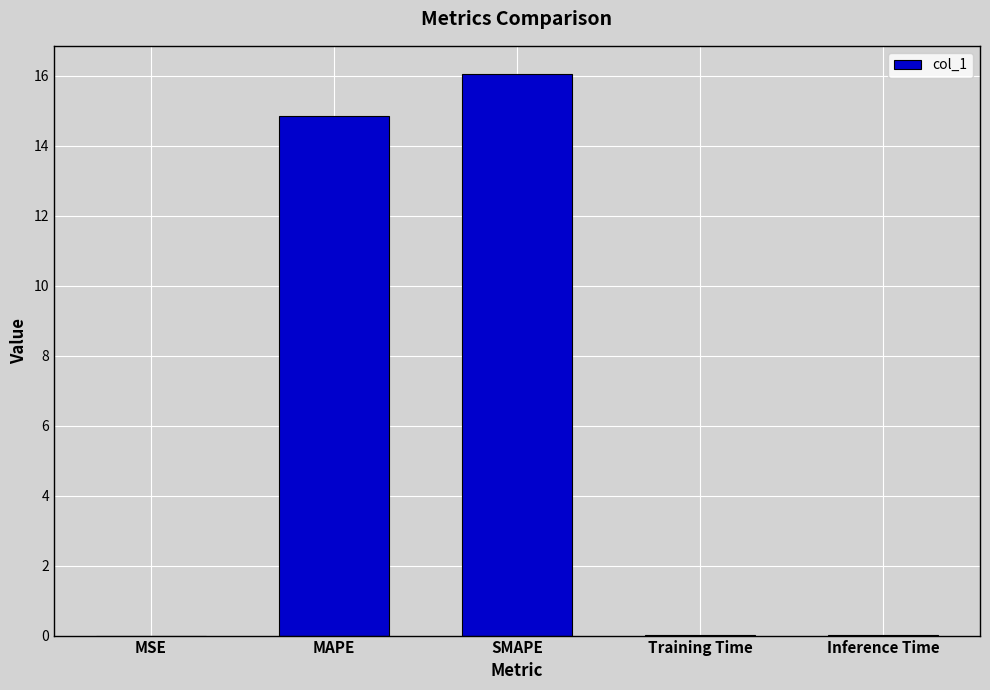

Where is the data nearest to the value 8?

MAPE